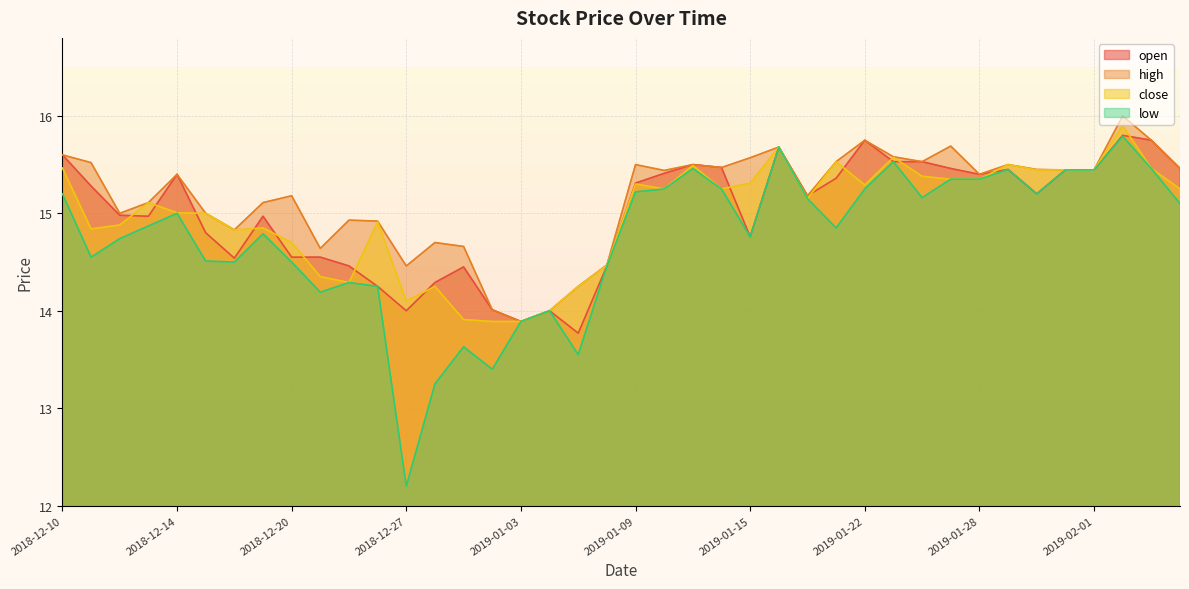

What is the sum of the close values at 2018-12-10 and 2018-12-11?

30.3